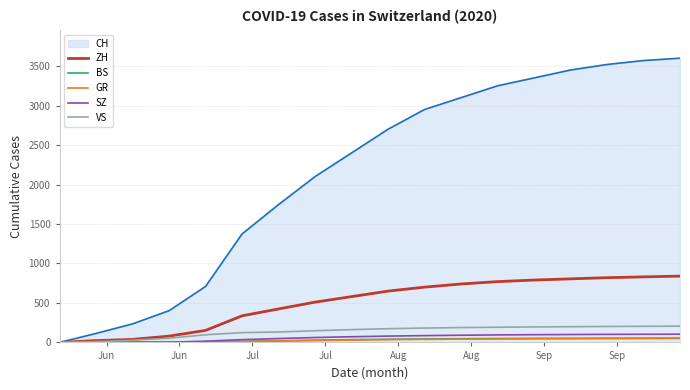

Which series has the widest spread of values?

CH